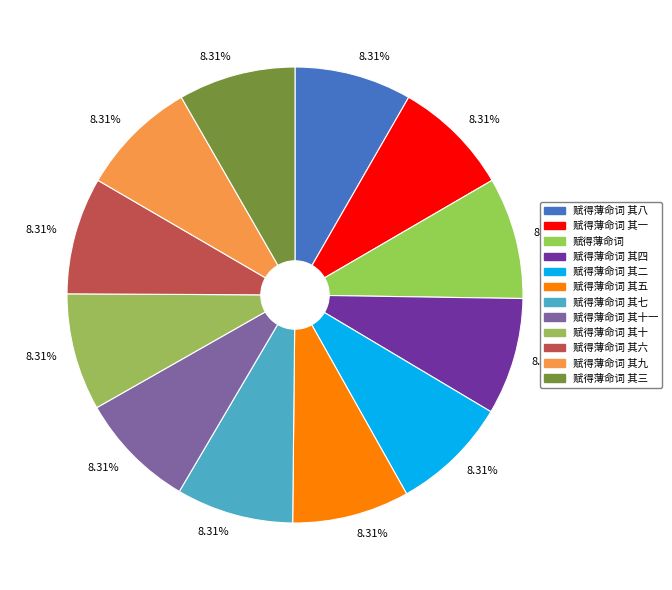

What percentage is NOT represented by 赋得薄命词?

91.4%